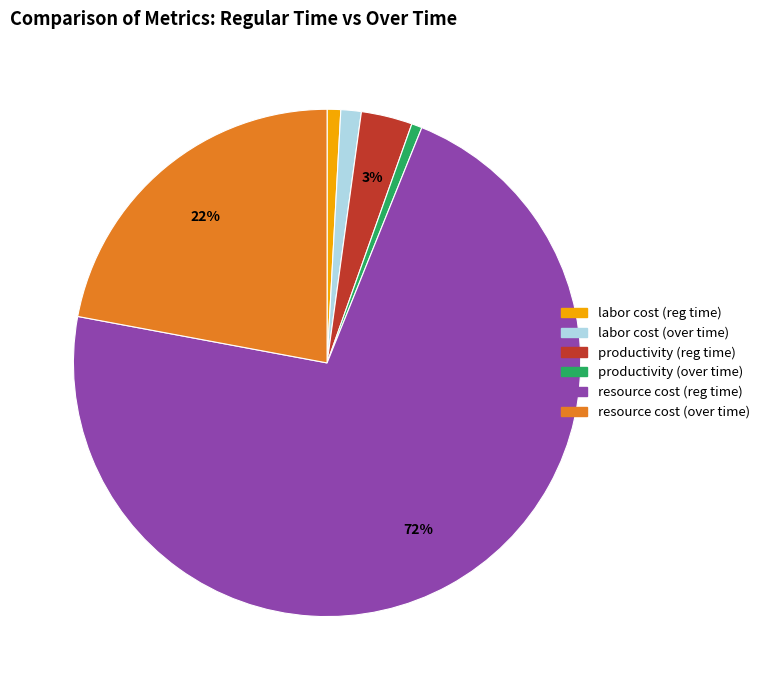

To the nearest percent, what is the difference between the largest and smallest slice percentages?

71%